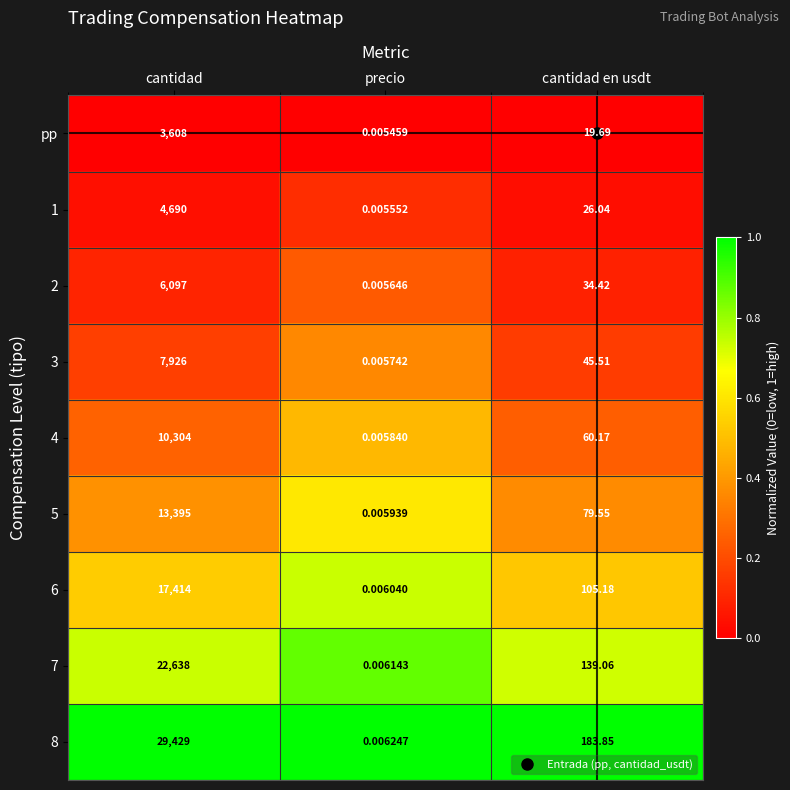

Where is 5 nearest to the value 6697?

cantidad en usdt